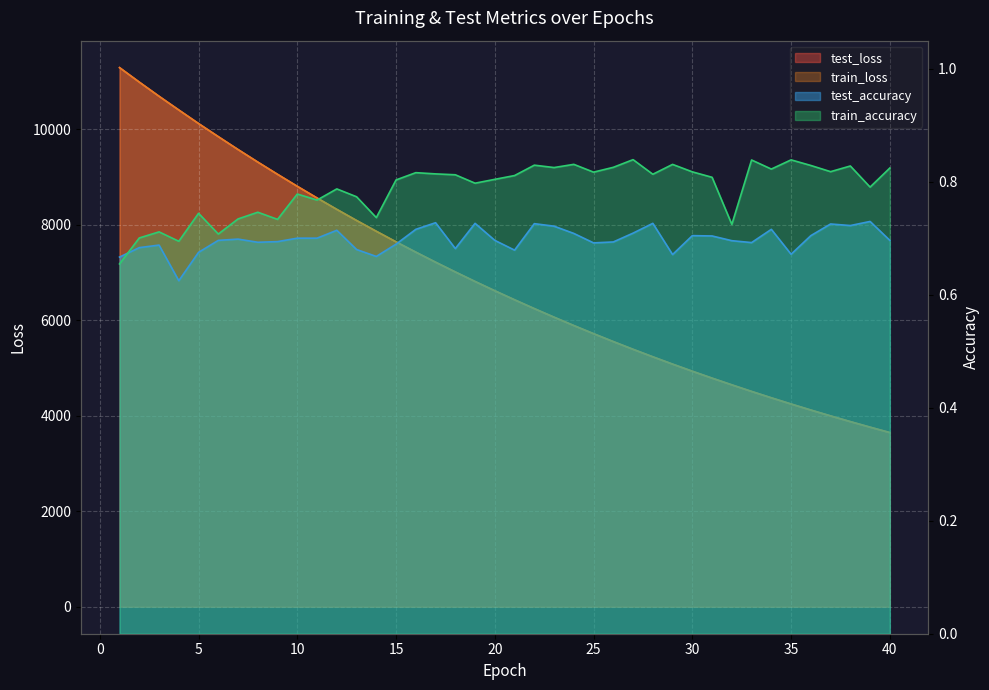

Which series ends up on top after the final intersection of test_accuracy and train_accuracy?

train_accuracy